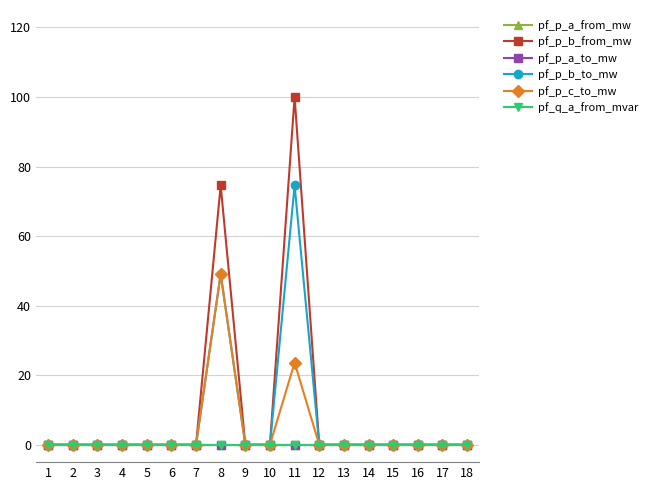

Is this an area chart (filled region under the line)?

No